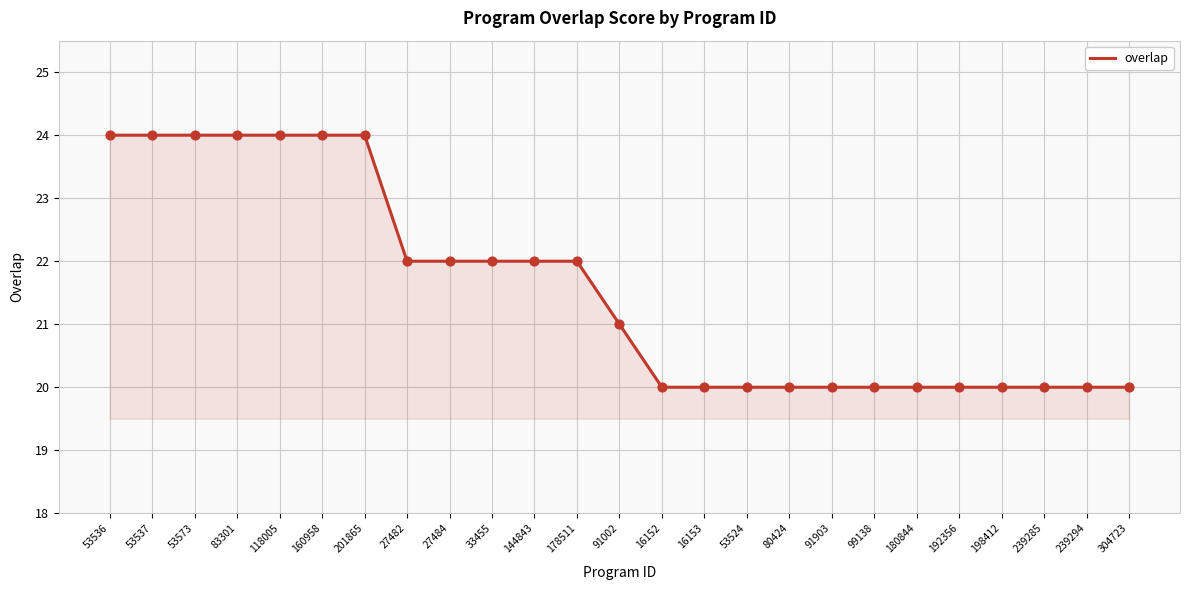

Approximately how many times larger is the value at 53537 compared to 16153?

1.2